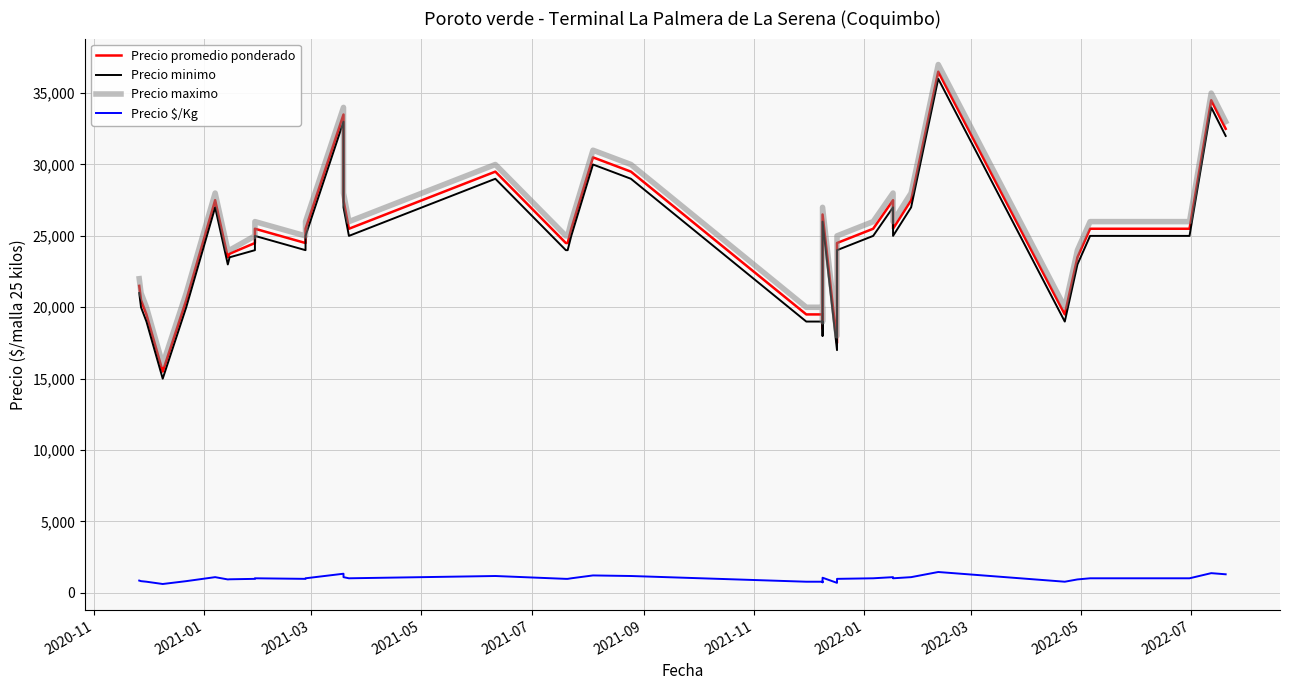

Which series has the widest spread of values?

Precio promedio ponderado